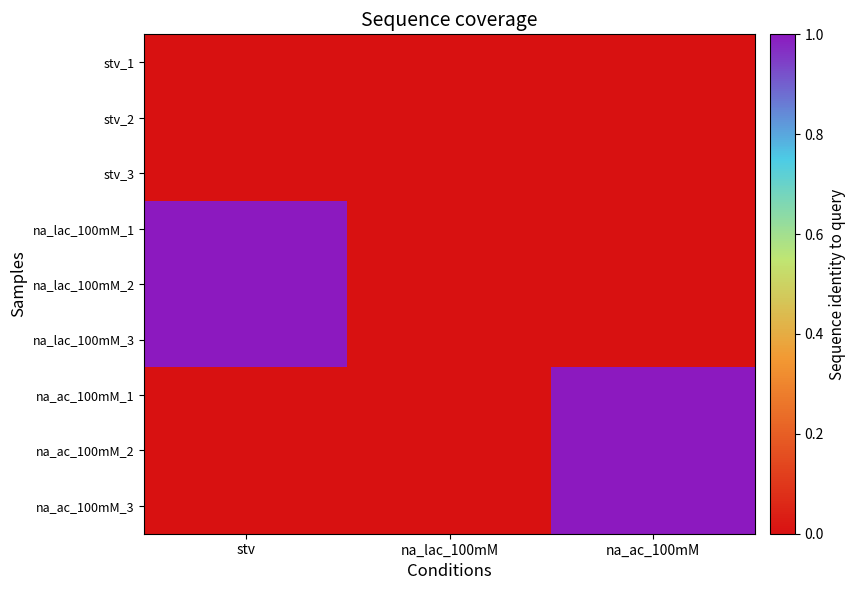

Which series has the largest range (max minus min)?

na_lac_100mM_1